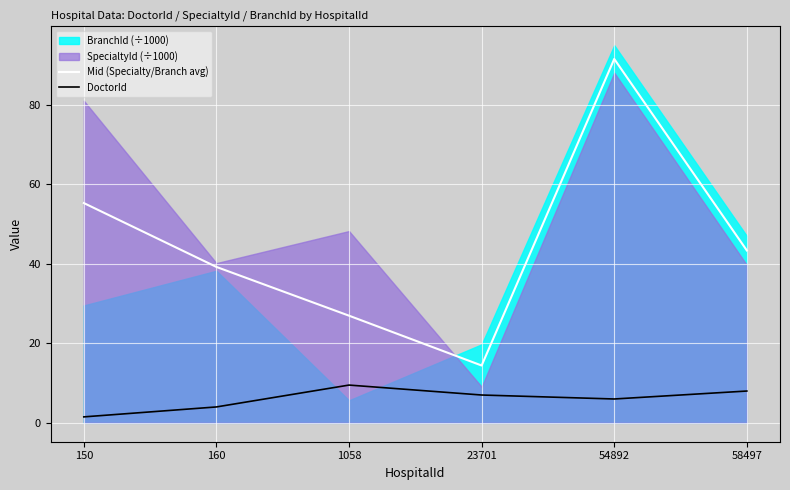

How many data points in DoctorId are less than 7?

3